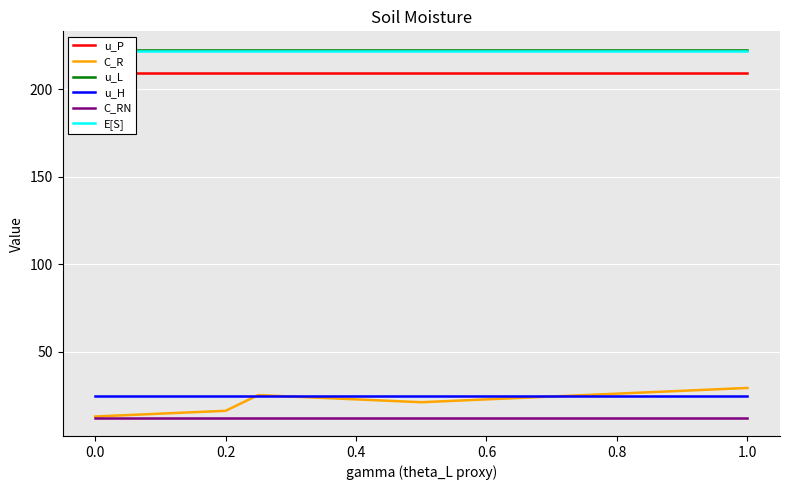

The value of C_RN at 0.2 is 12.3. True or false?

True